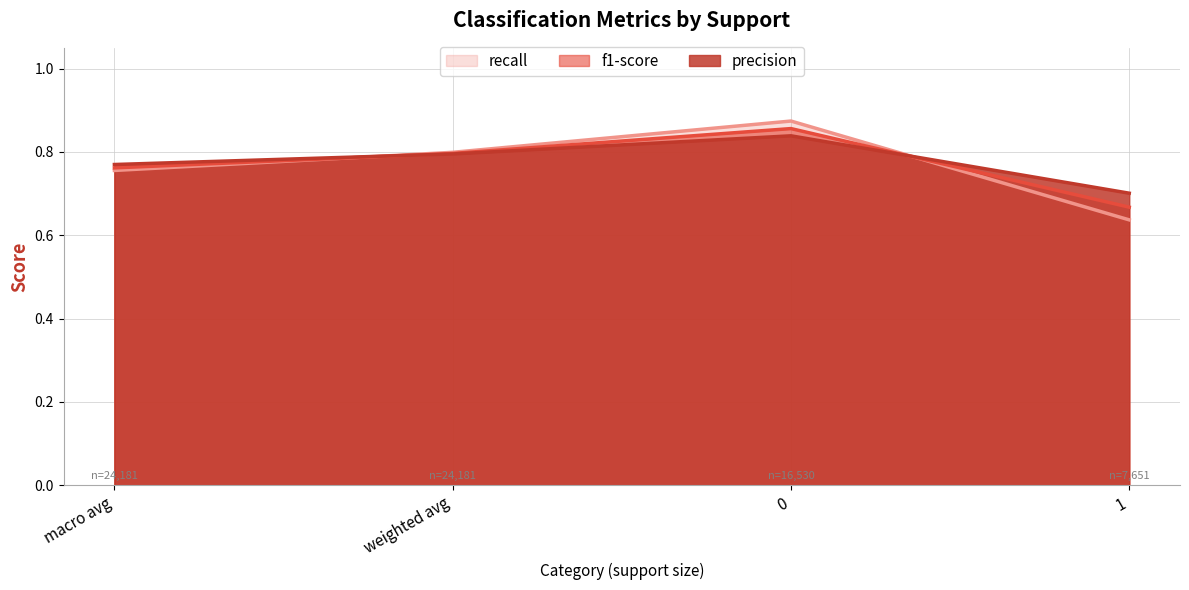

What is the label of the 2nd point from the left?

weighted avg